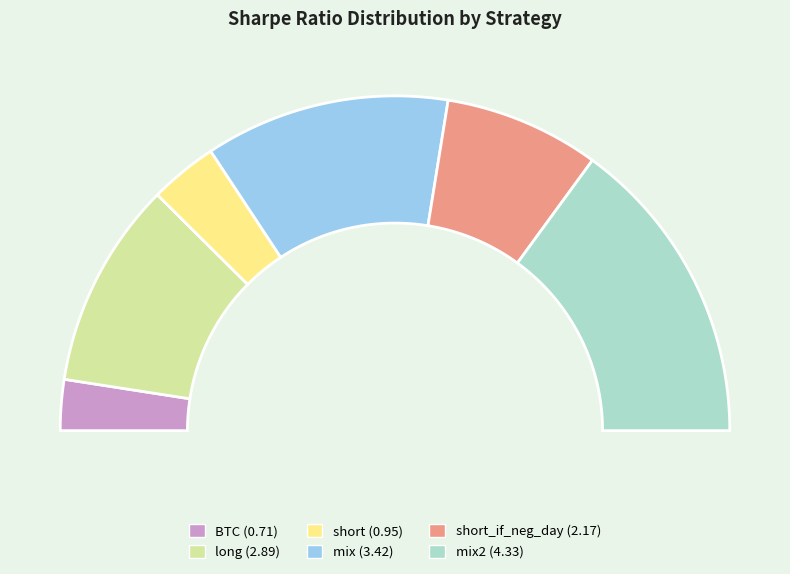

To the nearest percent, what is the difference between the mix and short slice percentages?

17%